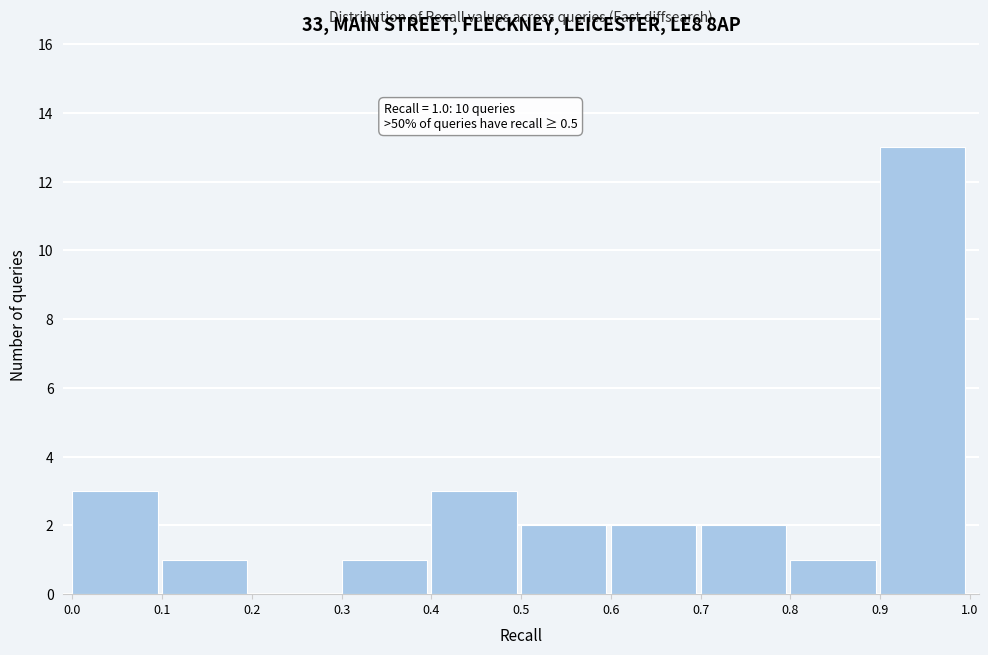

Which range on the x-axis has the tallest bar?

0.9 to 1.0